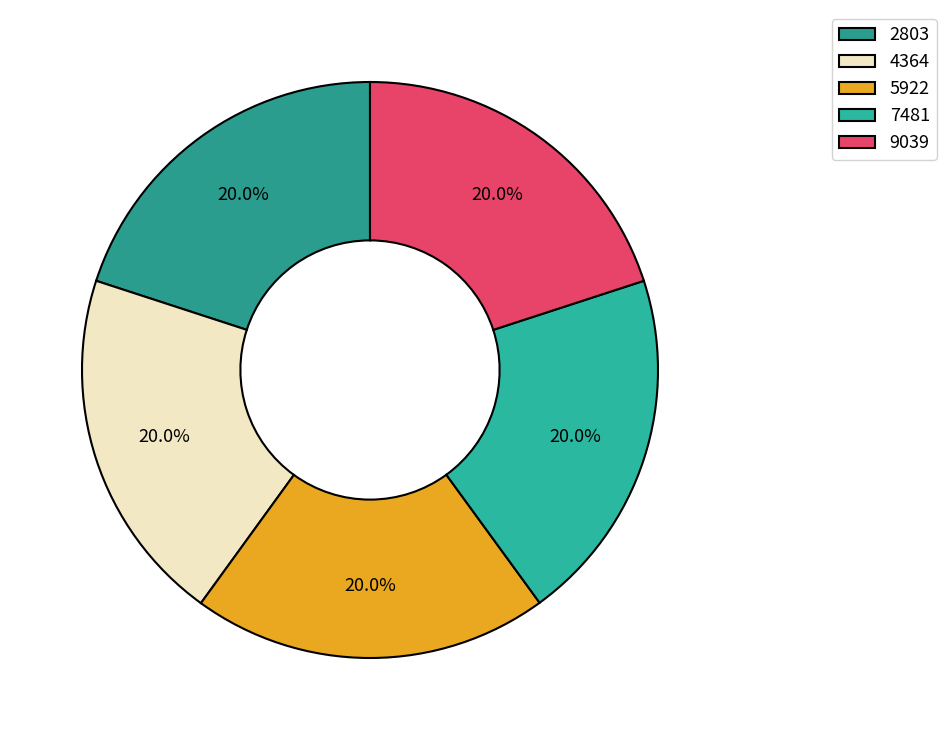

Does 5922 account for over 50% of the chart?

No